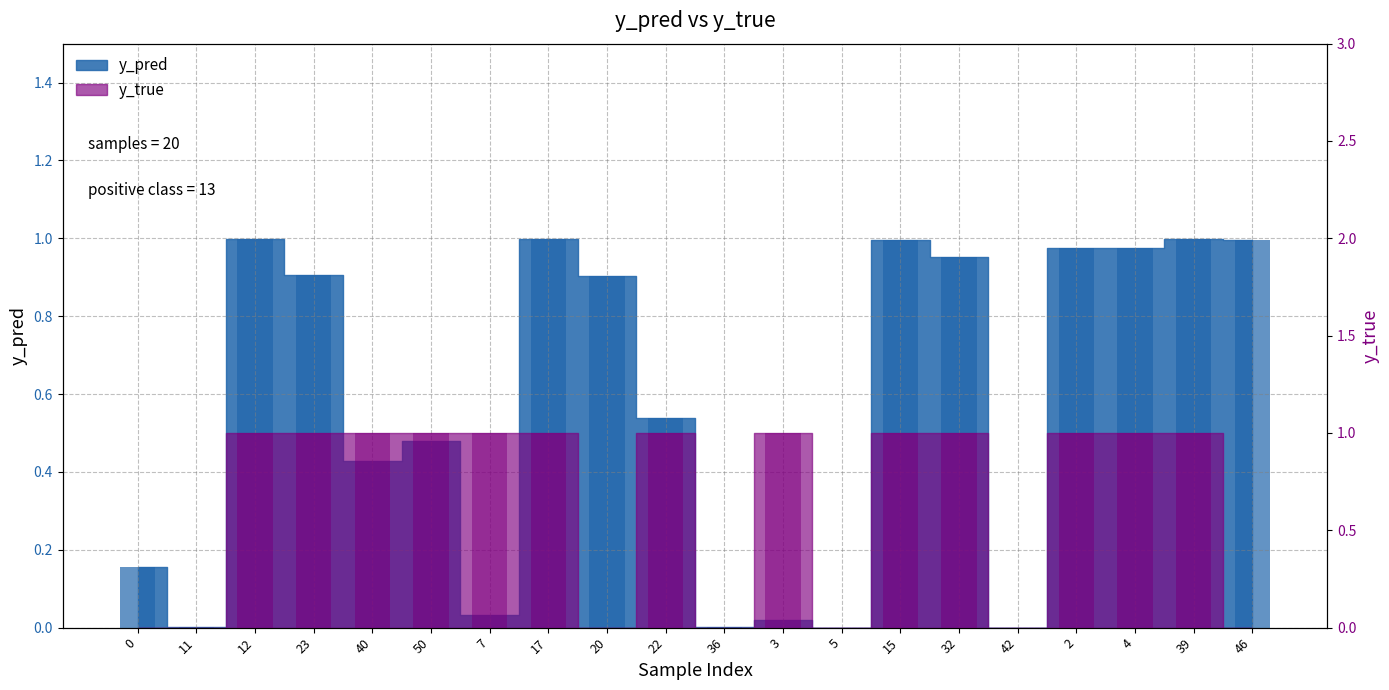

How many groups of bars are there?

20